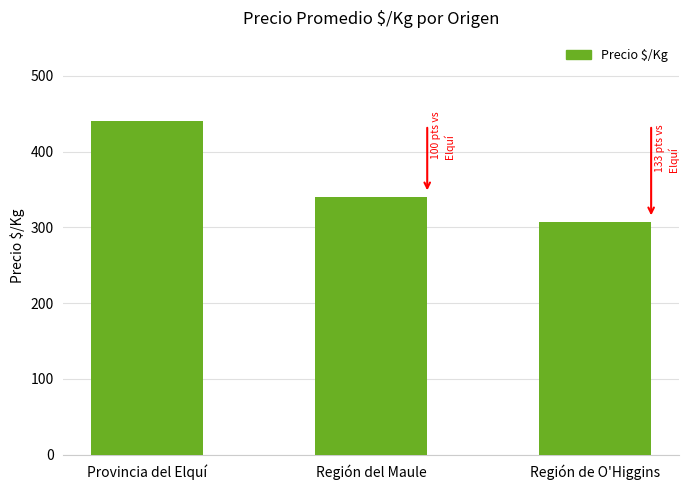

What position from the right is Provincia del Elquí?

3